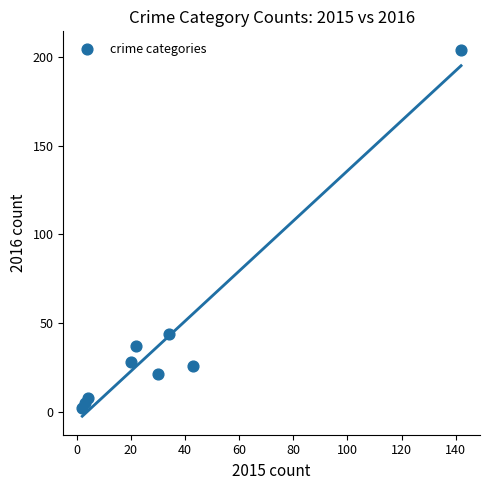

What Y value in the scatter plot is closest to 103?

44